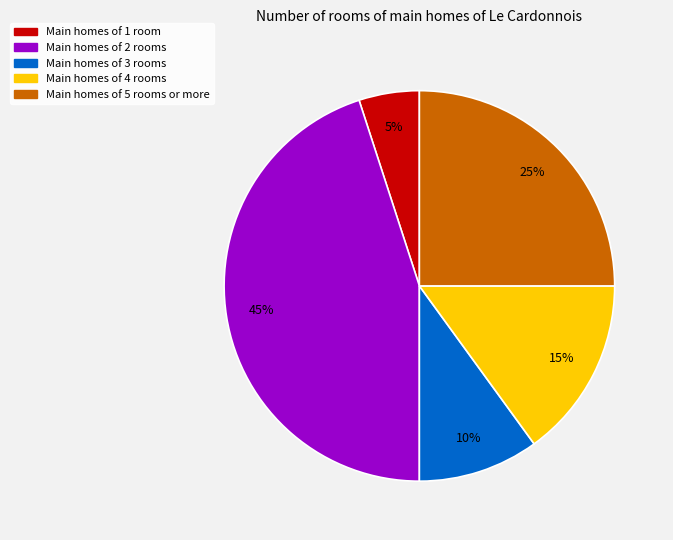

Which category has the biggest portion of the pie?

Main homes of 2 rooms